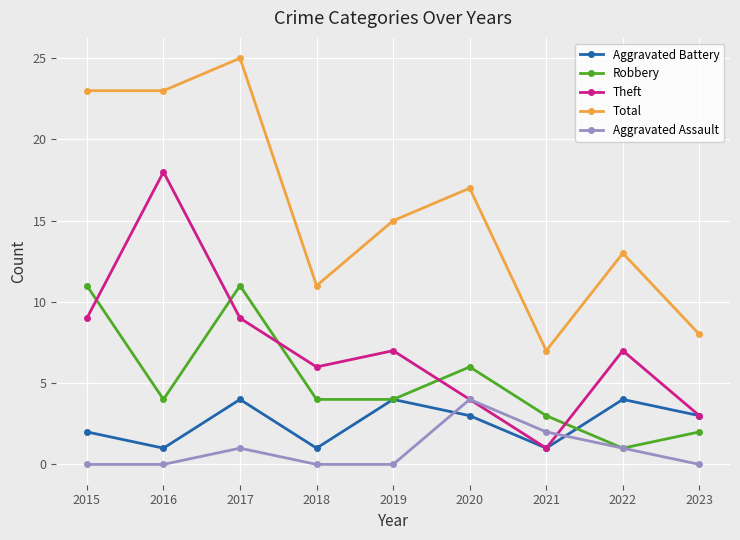

What is the spread (max minus min) of values at 2023?

8